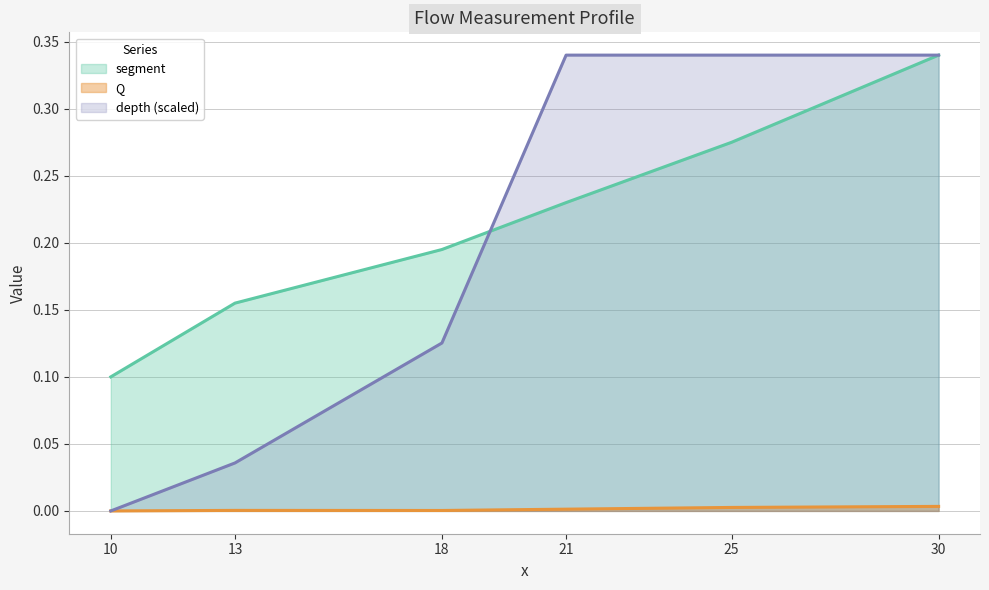

The Q series shows 0.0 at 21. True or false?

False